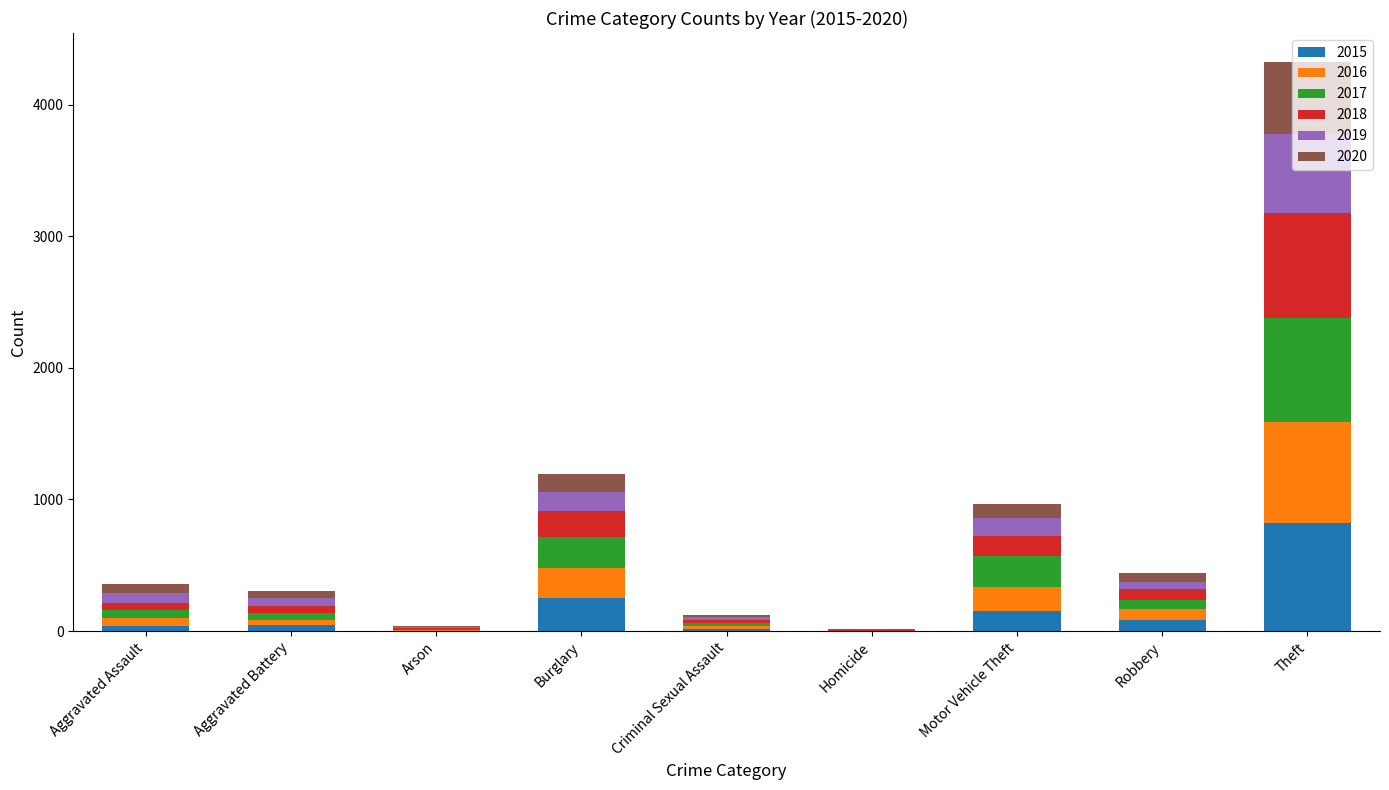

Which category has the highest value in the 2015 series?

Theft